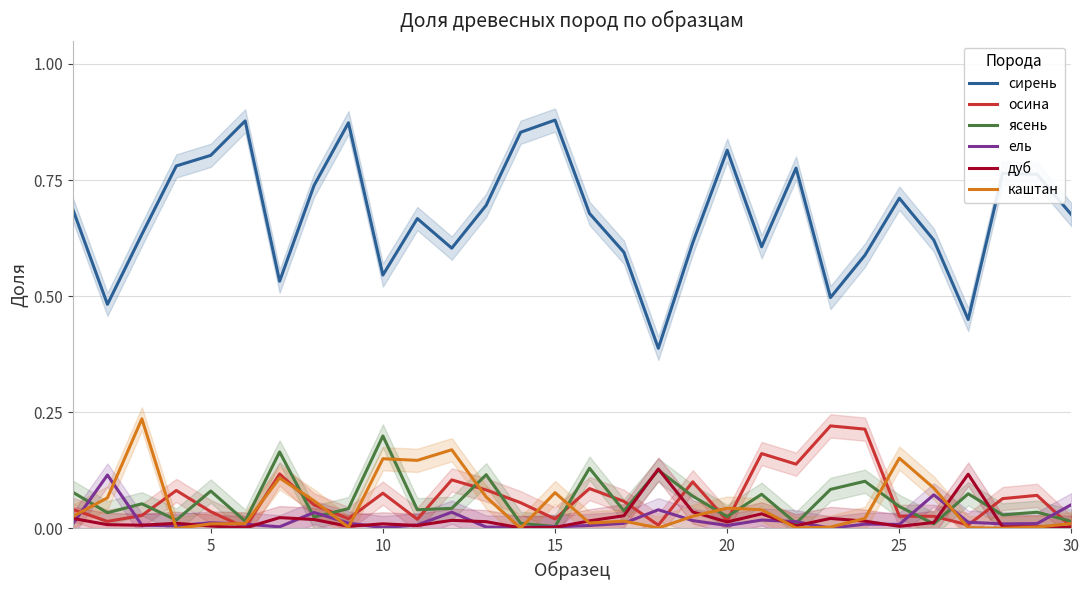

In ель, how many points are lower than both neighbors (excluding endpoints)?

8